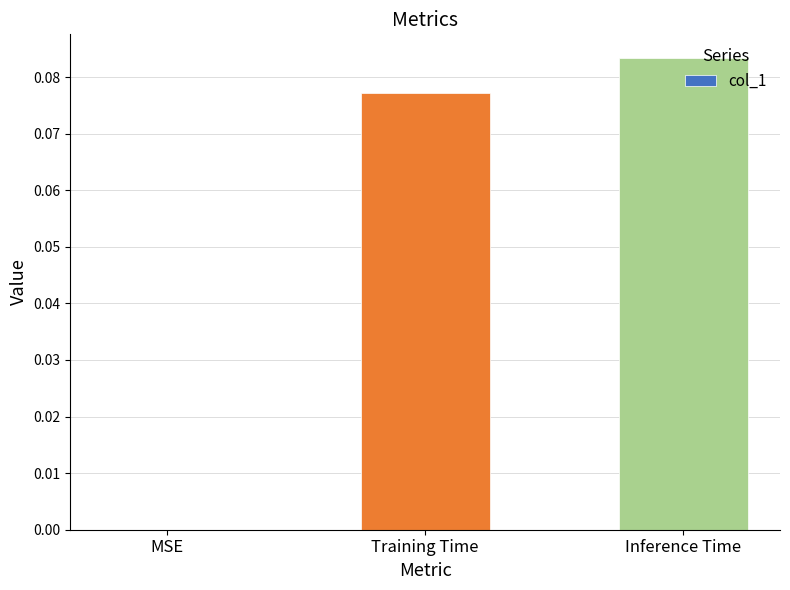

What is the change in value from MSE to Training Time?

+0.1